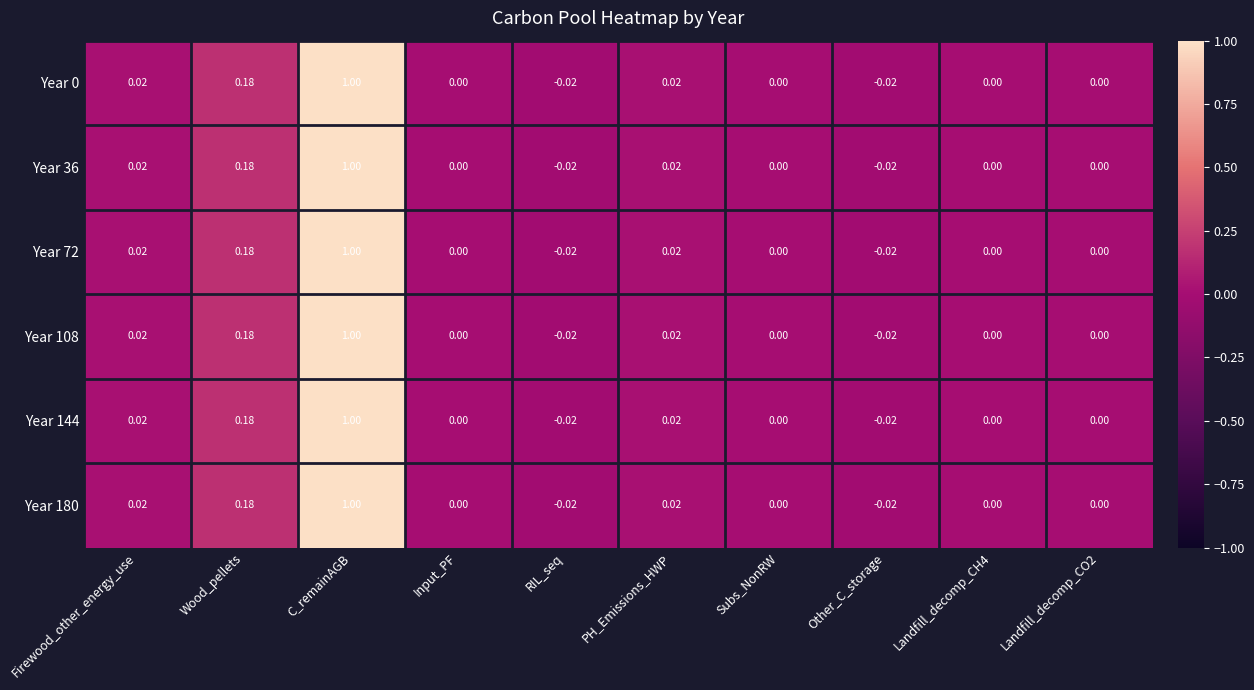

At which label does Year 144 reach its peak?

C_remainAGB